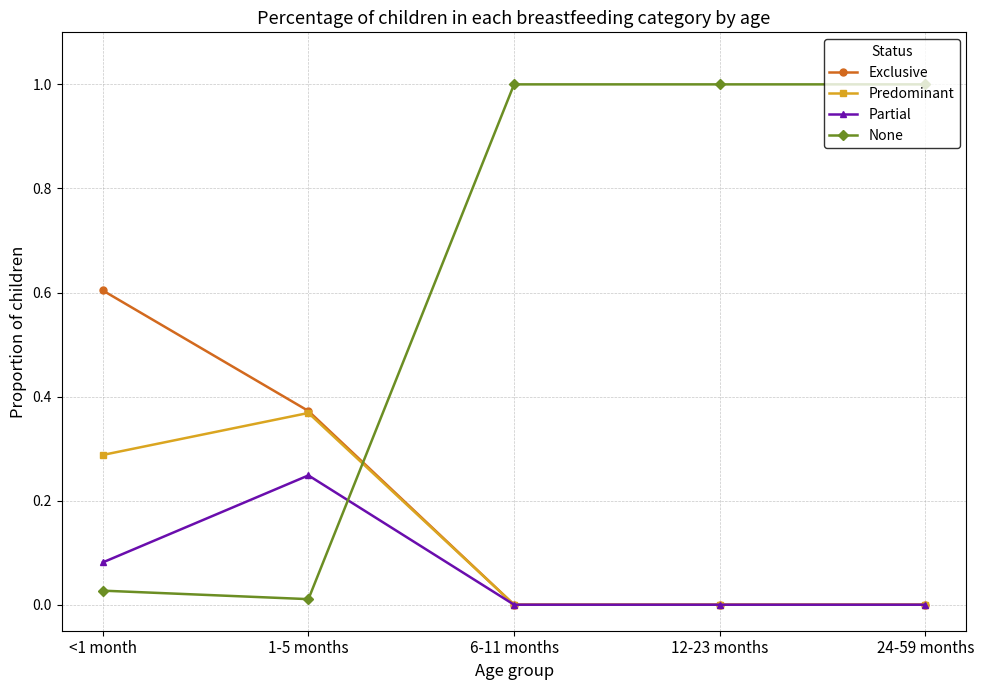

What is the spread (max minus min) of values at 6-11 months?

1.0